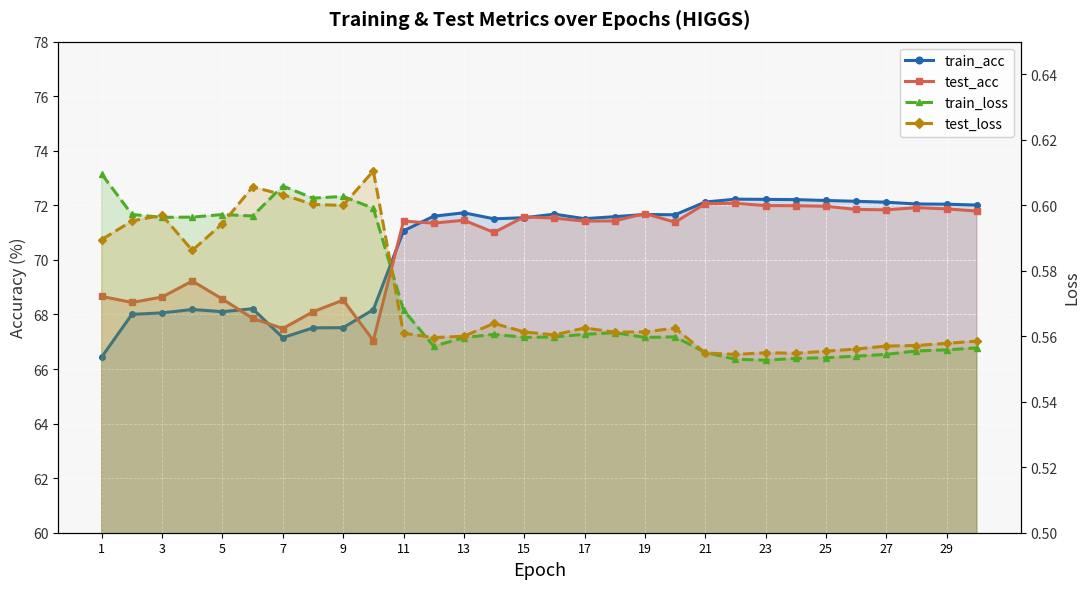

In train_acc, how many points are lower than both neighbors (excluding endpoints)?

5